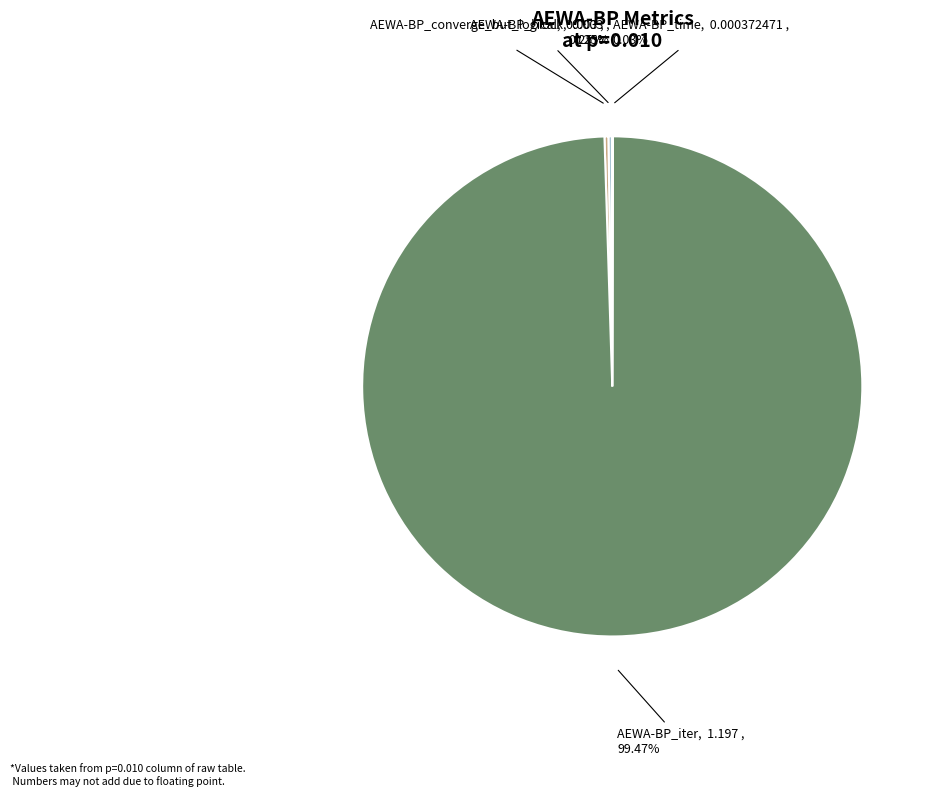

To the nearest percent, what is the difference between the largest and smallest slice percentages?

99%